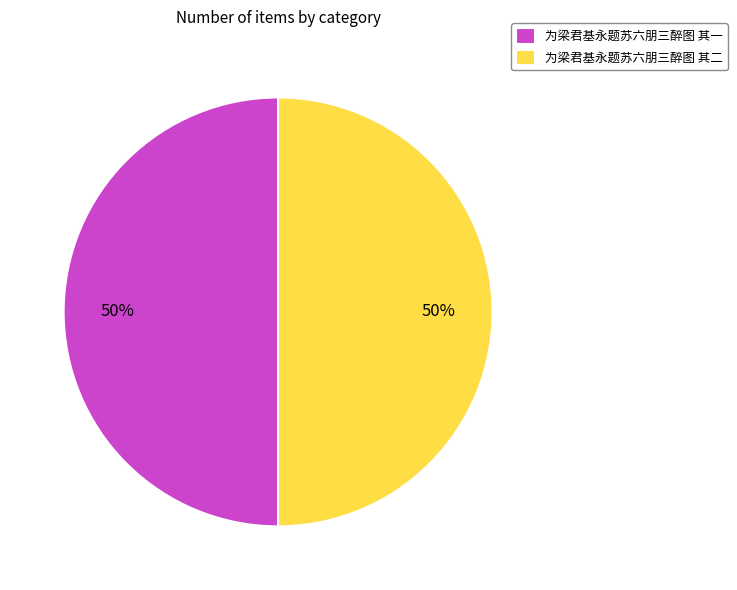

To the nearest percent, what portion does 为梁君基永题苏六朋三醉图 其一 represent?

50%